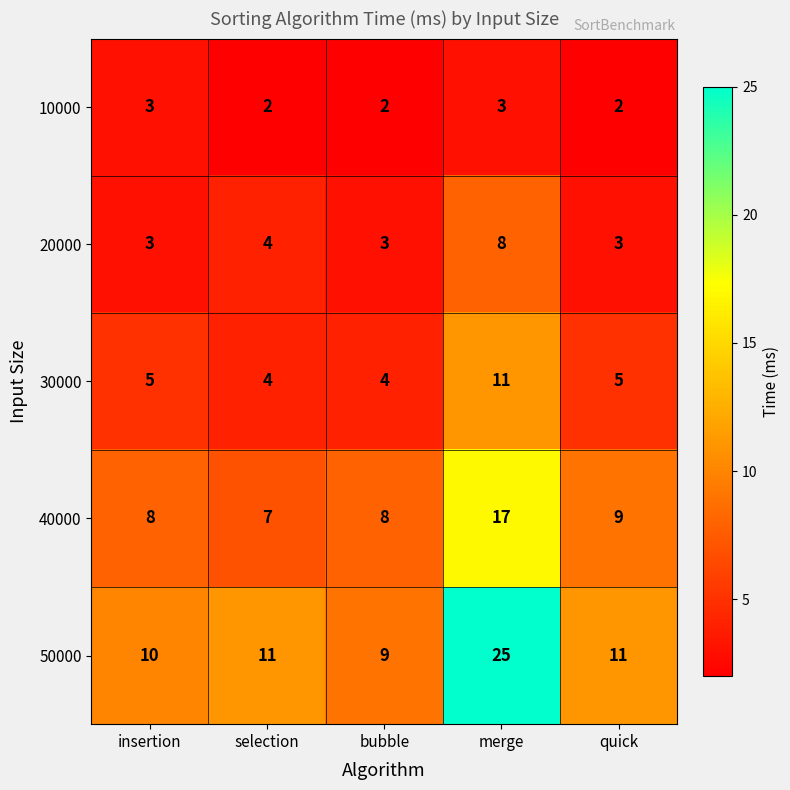

What is the spread (max minus min) of values at bubble?

7